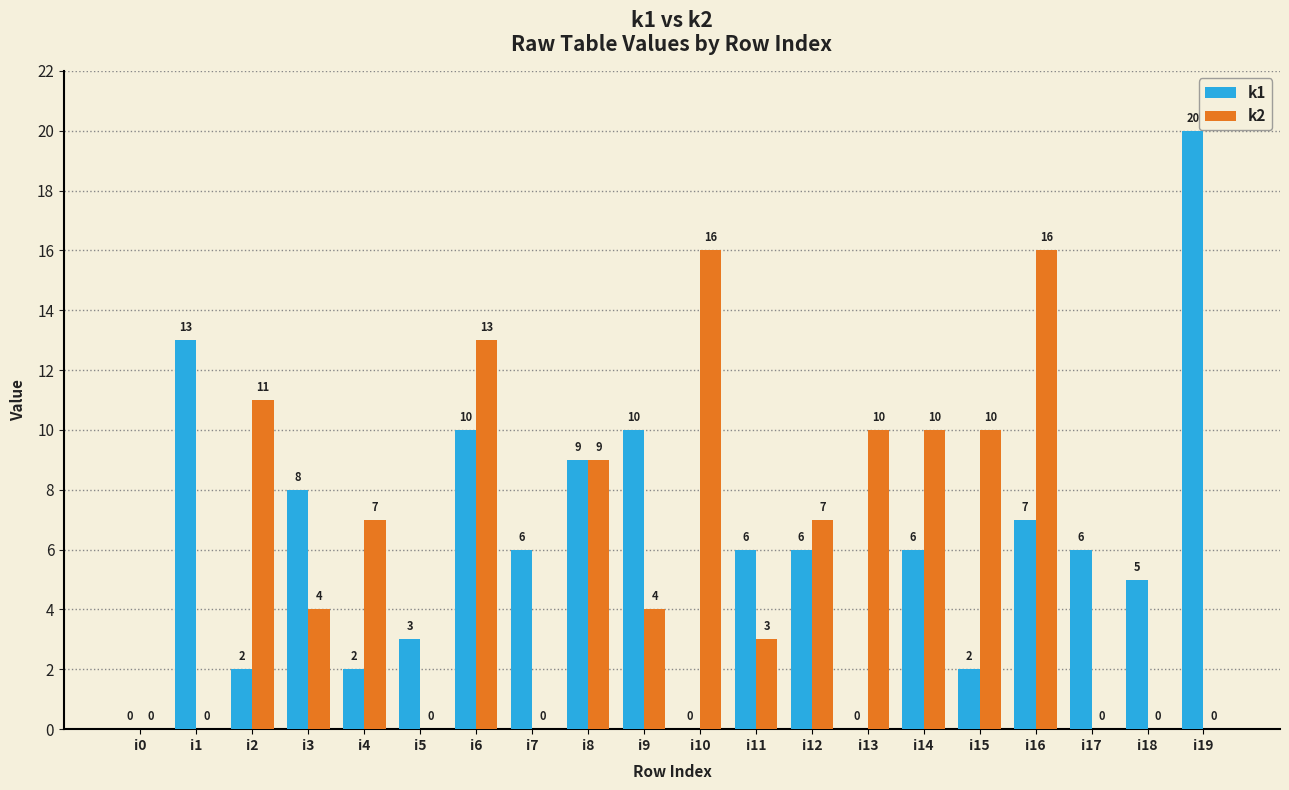

The value of k2 at i1 is 0. True or false?

True